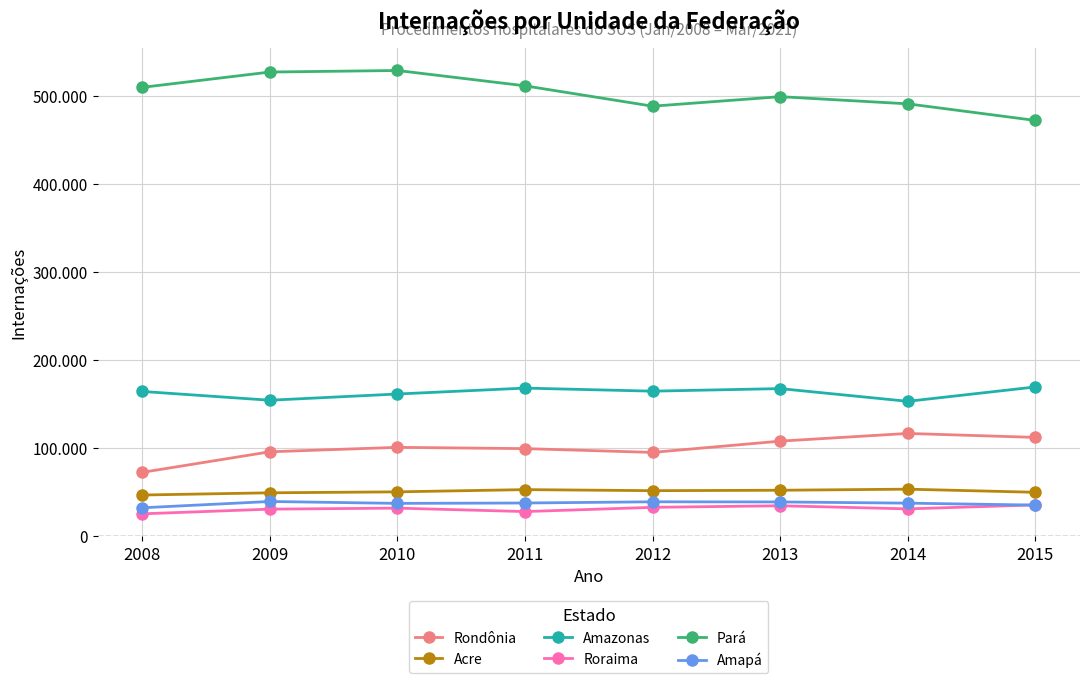

What is the sum of the Amazonas values at 2011 and 2009?

321378